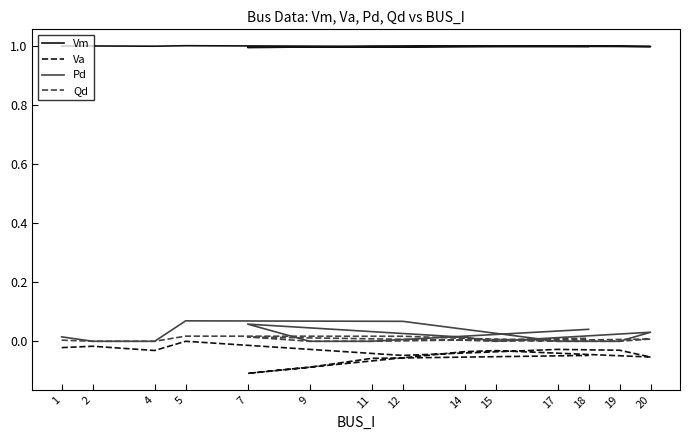

The Va series shows -0.1 at 9. True or false?

True